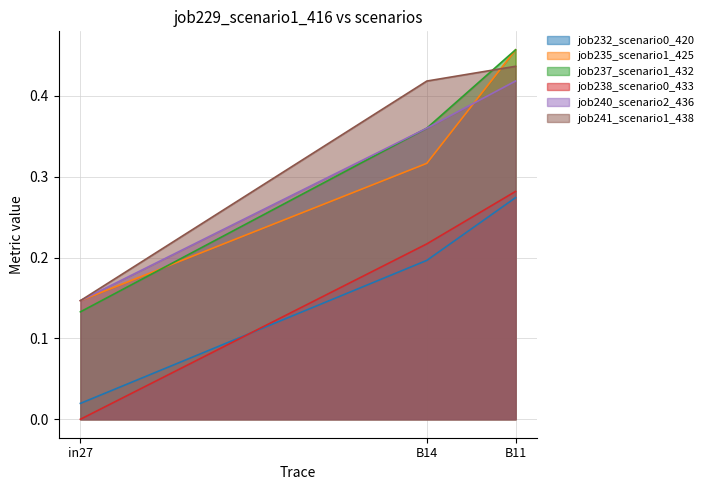

What is the difference between the job235_scenario1_425 values at B14 and in27?

0.2